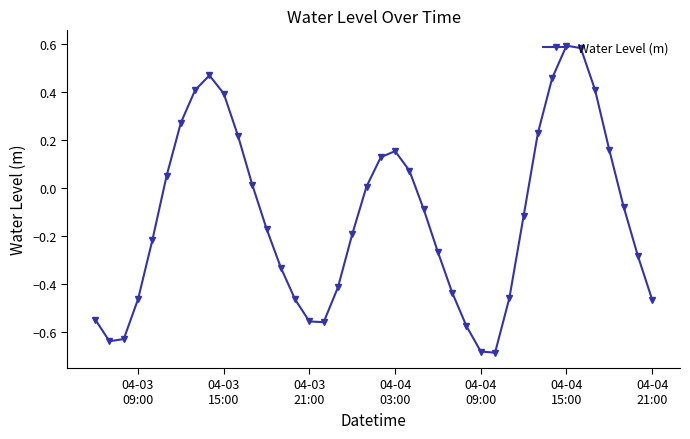

What is the sum of all values?

-4.7